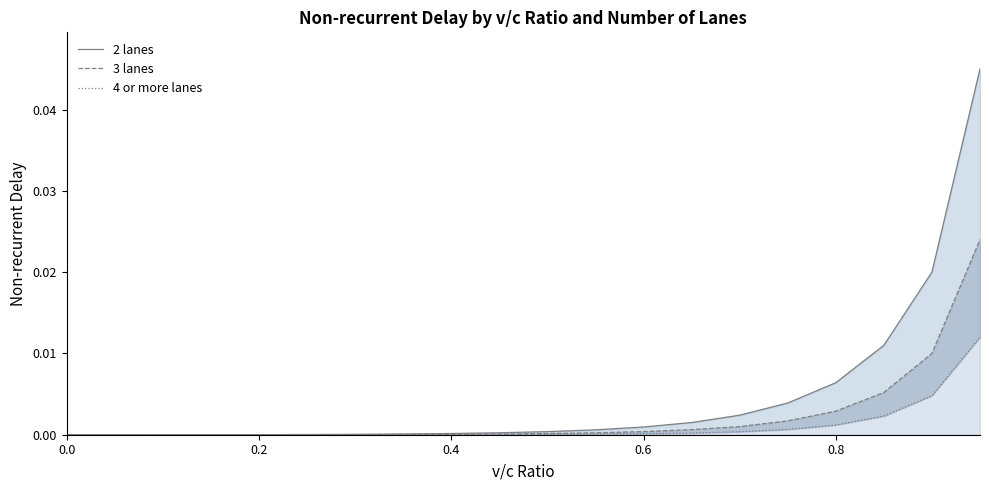

Is it true that 2 lanes equals 0.0 at 0.6?

True